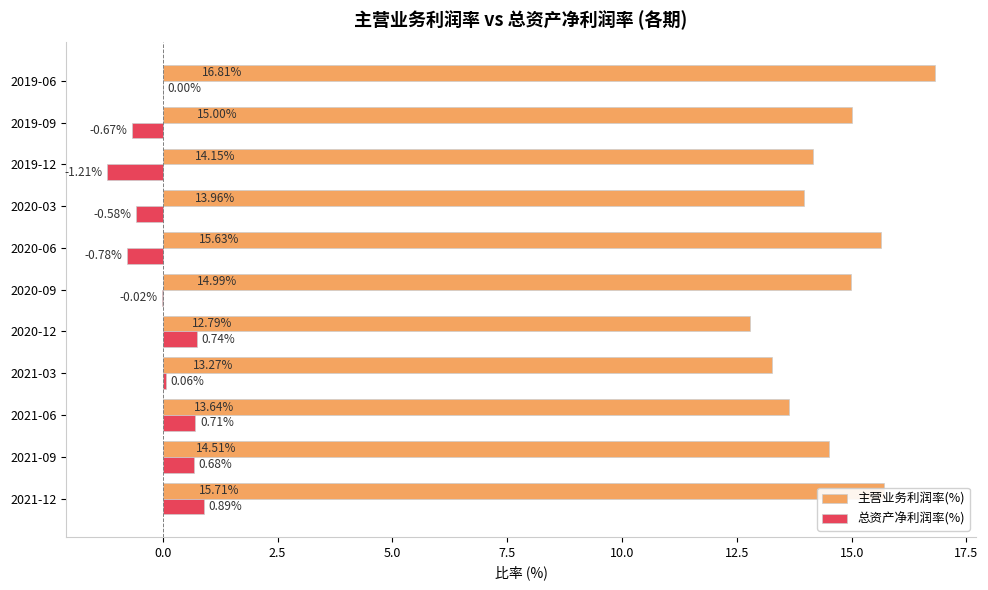

Which series changed the most between 2021-09 and 2019-06?

主营业务利润率(%)